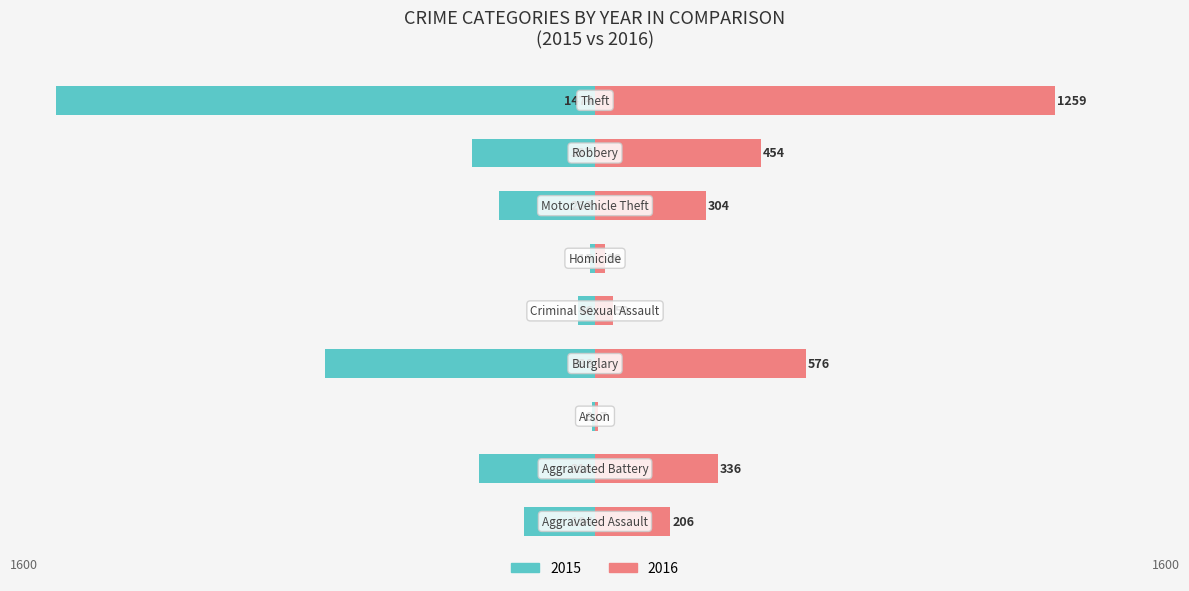

What position from the right is Criminal Sexual Assault?

5